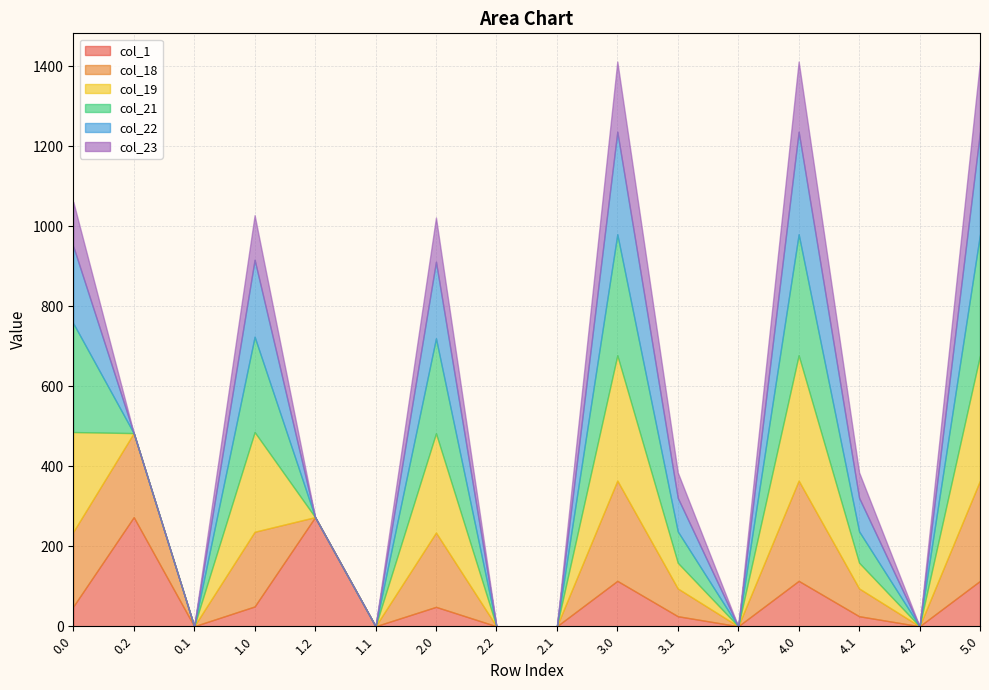

Rank the series at 2.0 from highest to lowest value.

col_19, col_21, col_22, col_18, col_23, col_1